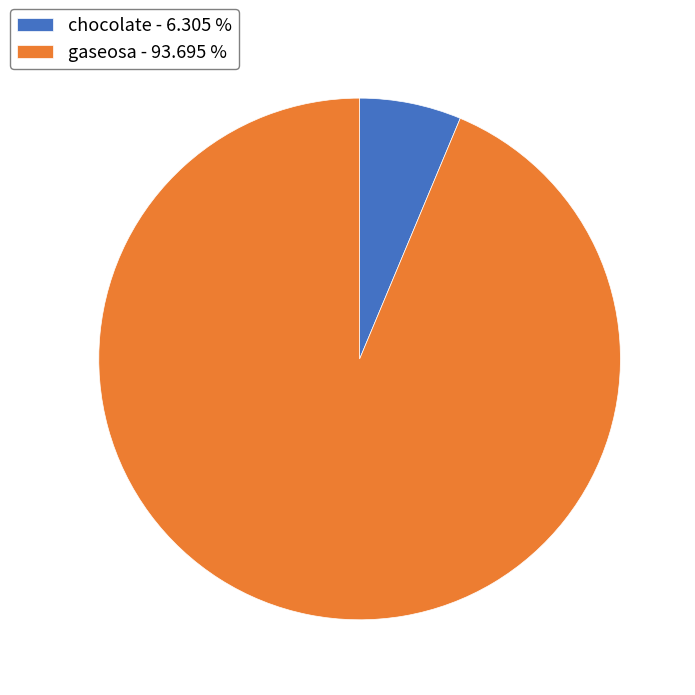

Between gaseosa and chocolate, which is larger?

gaseosa